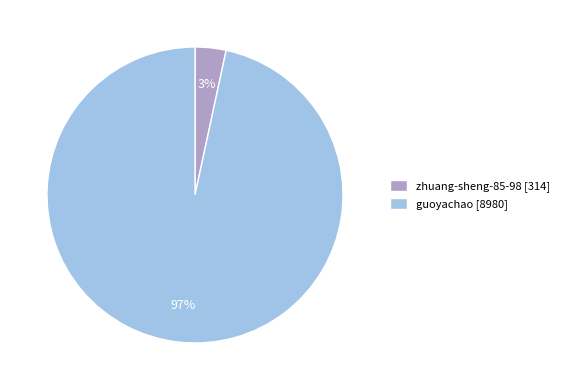

Is it true that guoyachao [8980] is 97% of the pie?

True